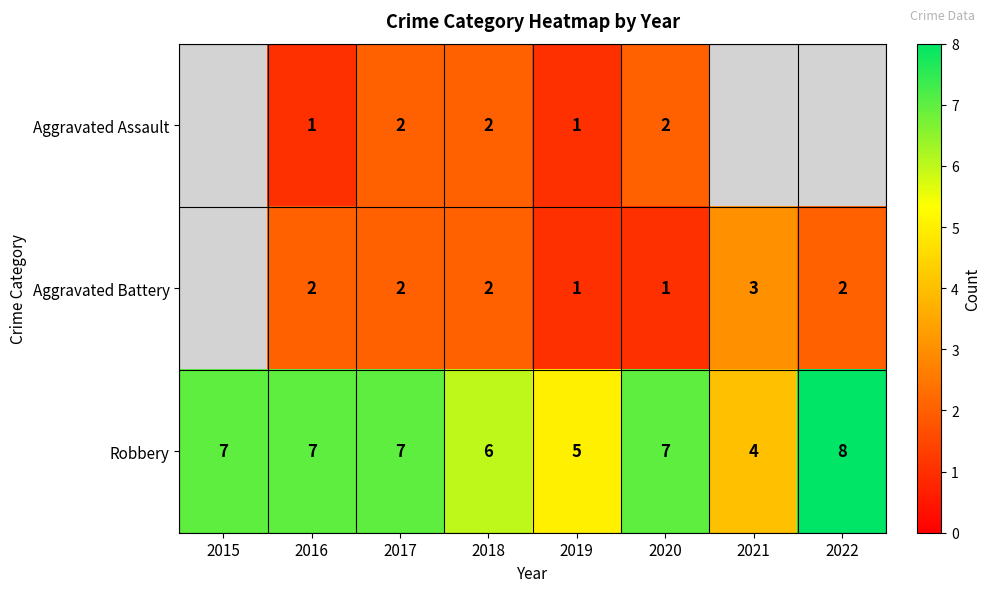

How many distinct data groups are displayed?

3